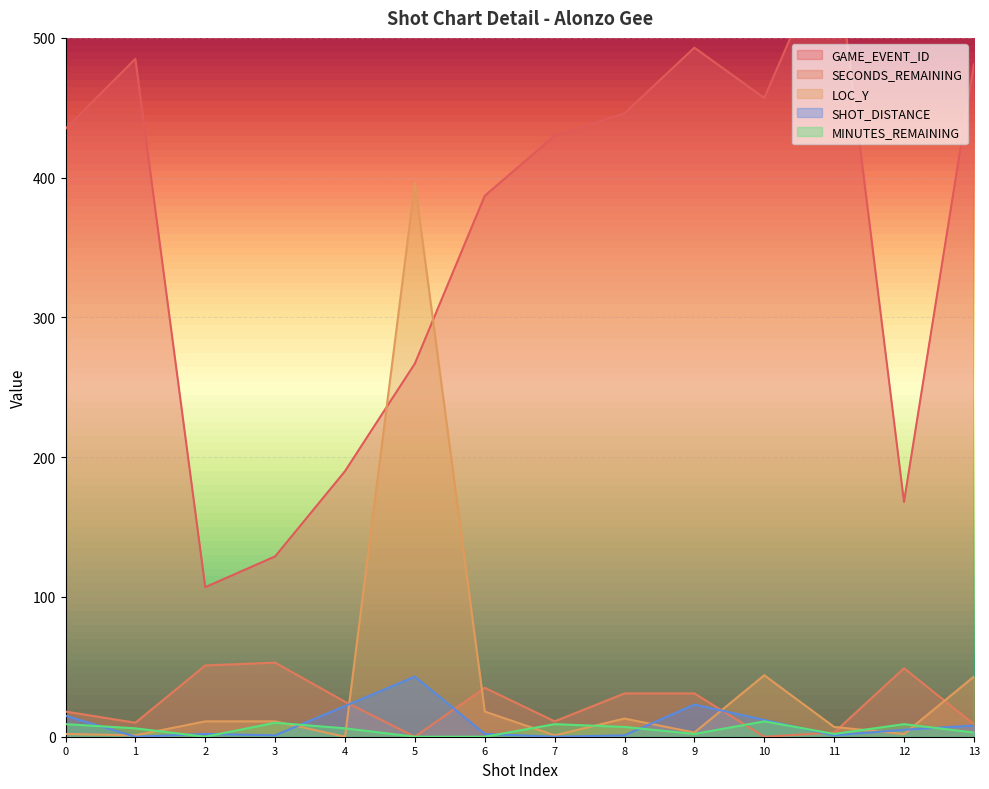

At which label is GAME_EVENT_ID closest to 339?

6